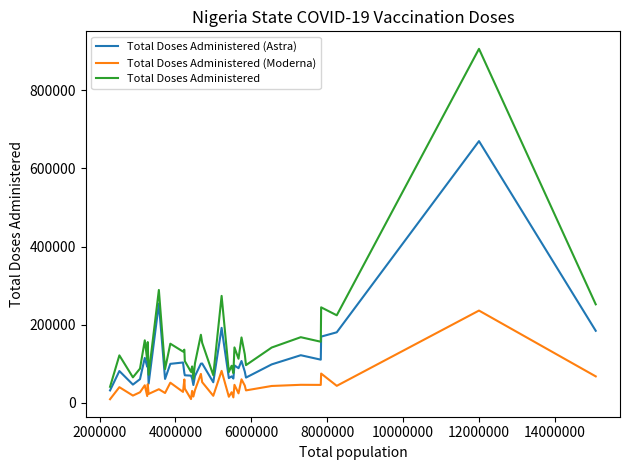

Which series has the widest spread of values?

Total Doses Administered